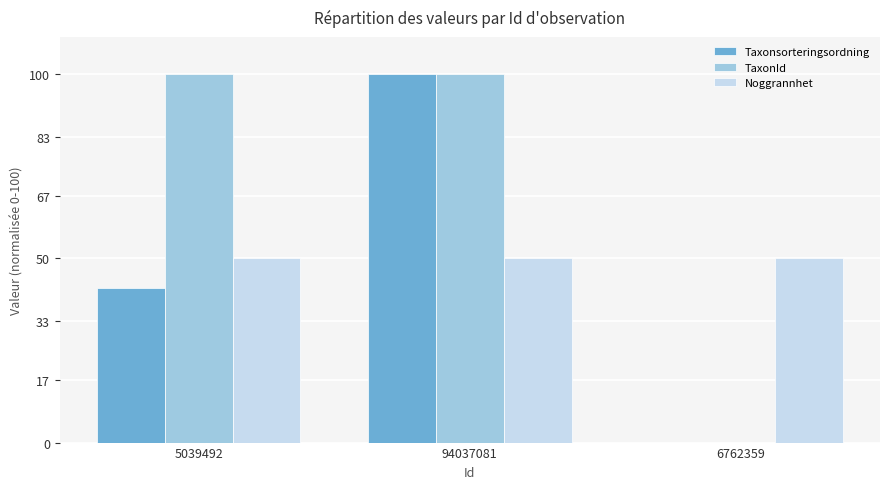

At which label does Taxonsorteringsordning reach its peak?

94037081